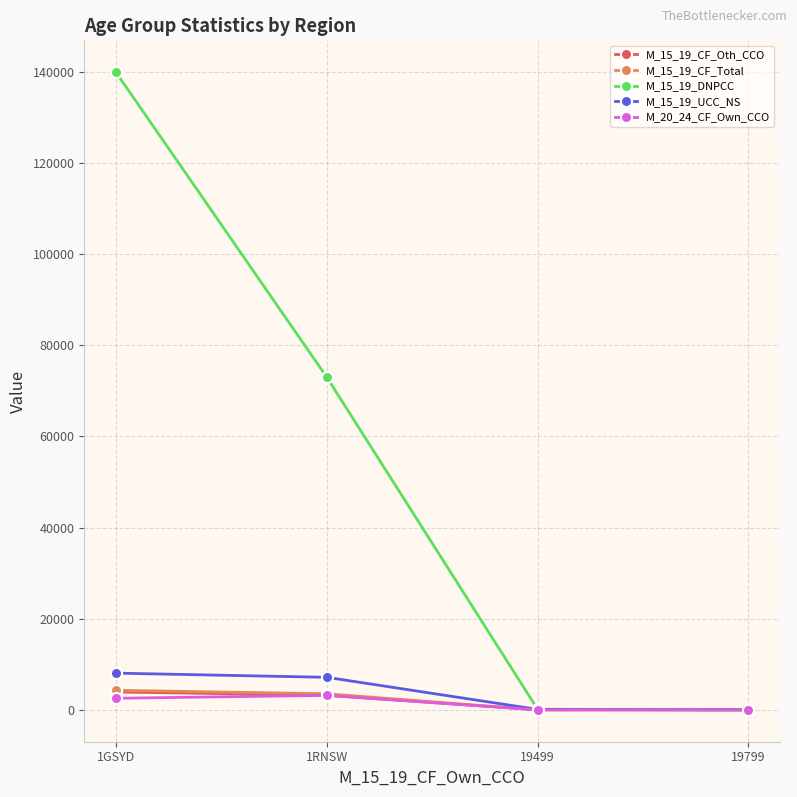

What is the label of the 4th point from the right?

1GSYD